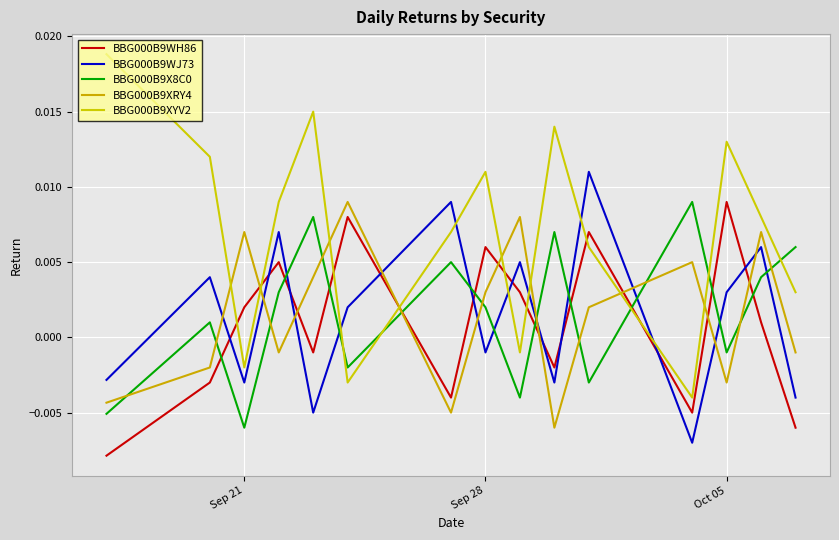

How many lines are shown in the chart?

5